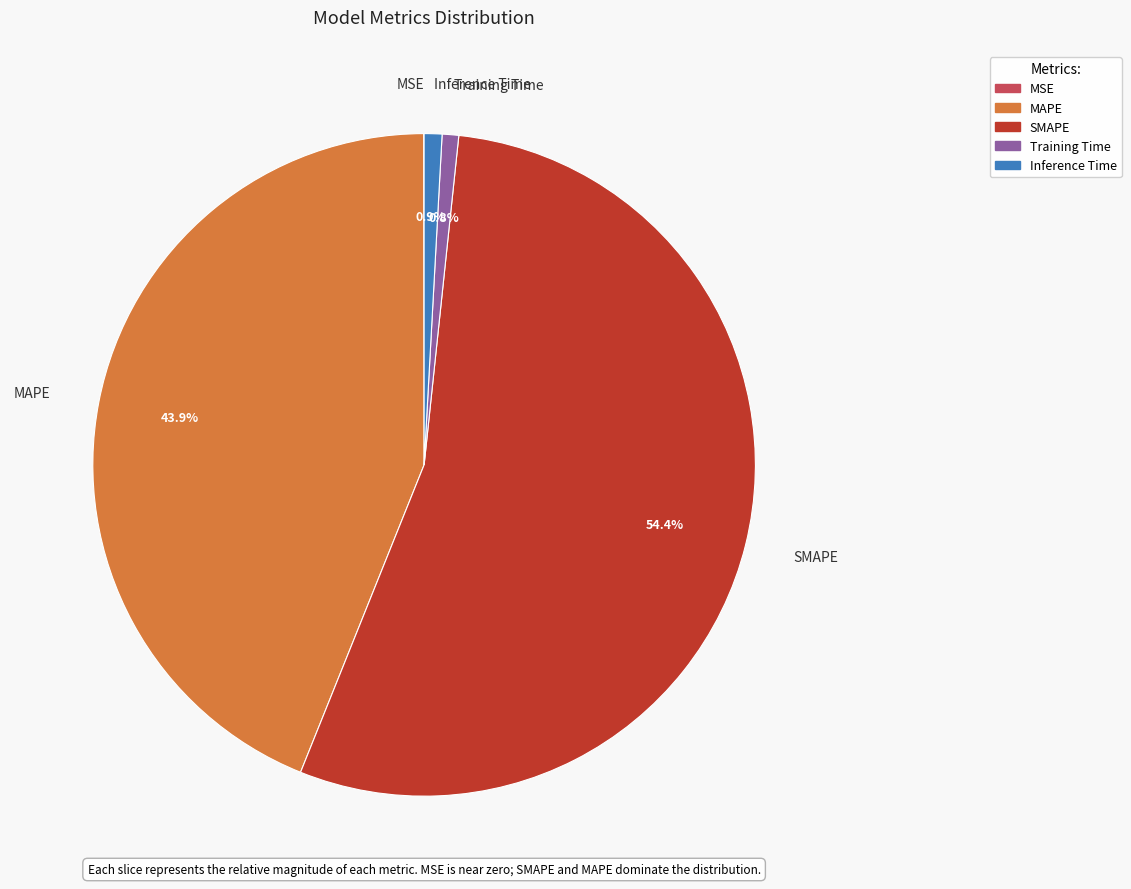

To the nearest percent, what is the difference between the Inference Time and SMAPE slice percentages?

54%